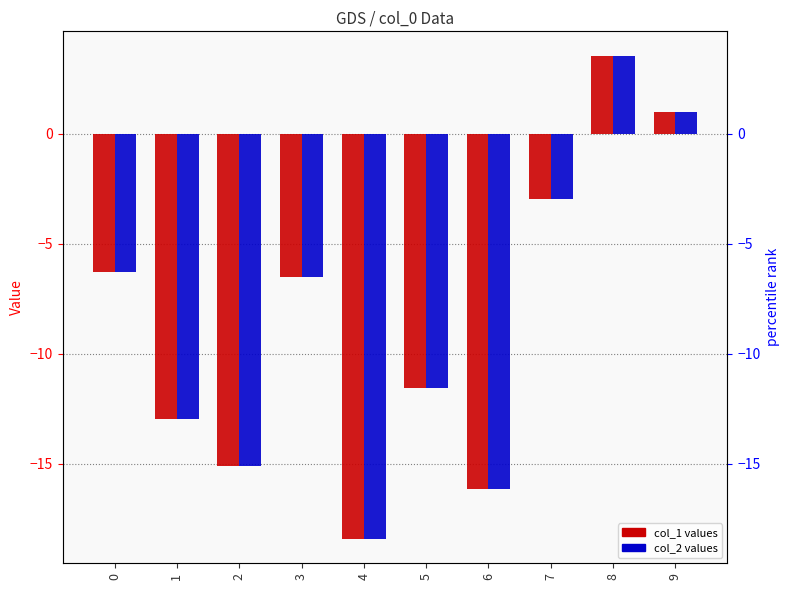

Is it true that col_2 equals -11.6 at 4?

False